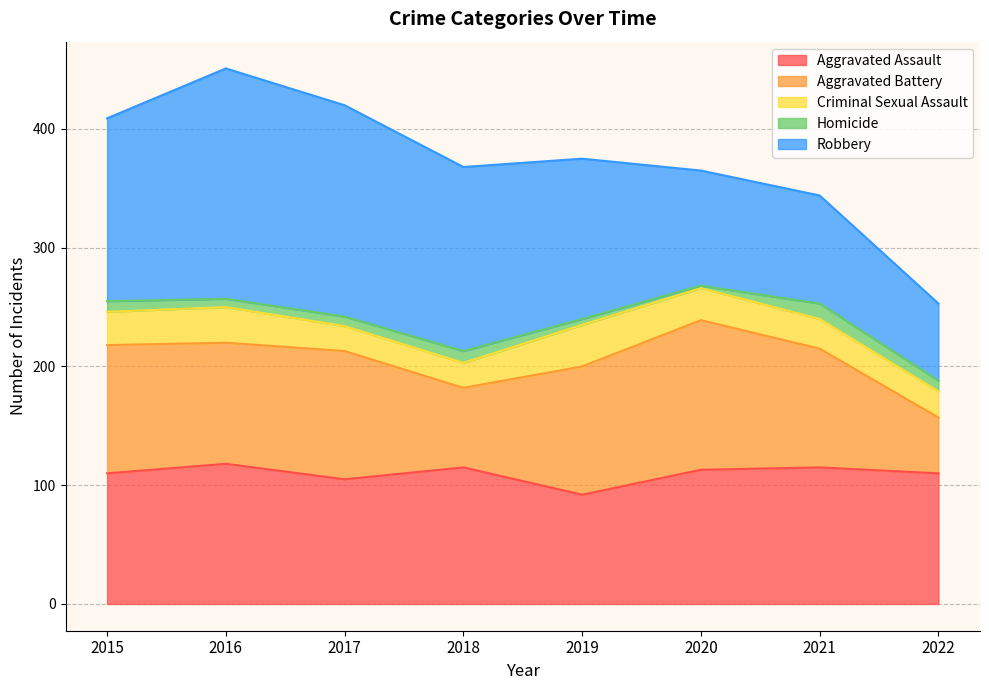

What are all the series names shown in the legend?

Aggravated Assault, Aggravated Battery, Criminal Sexual Assault, Homicide, Robbery